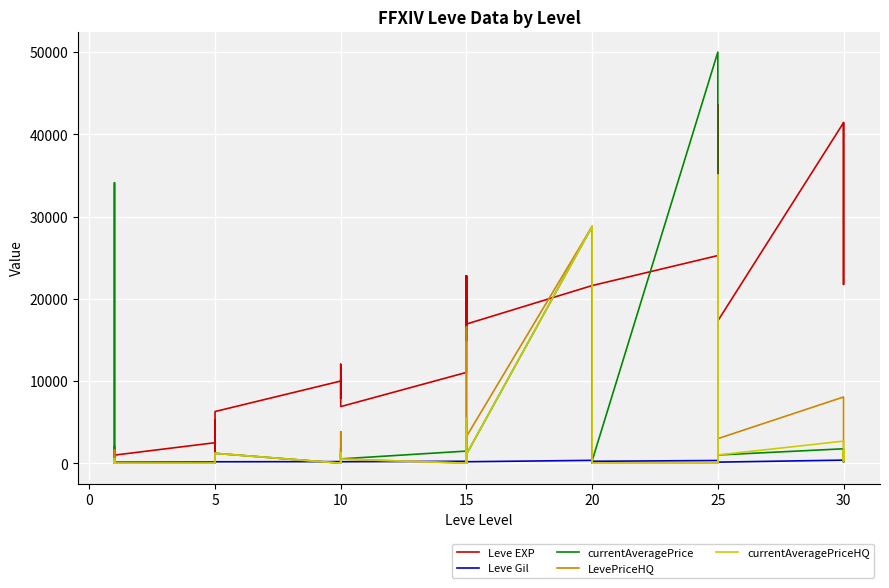

True or false: currentAveragePrice has more than 2 points higher than both neighbors.

True